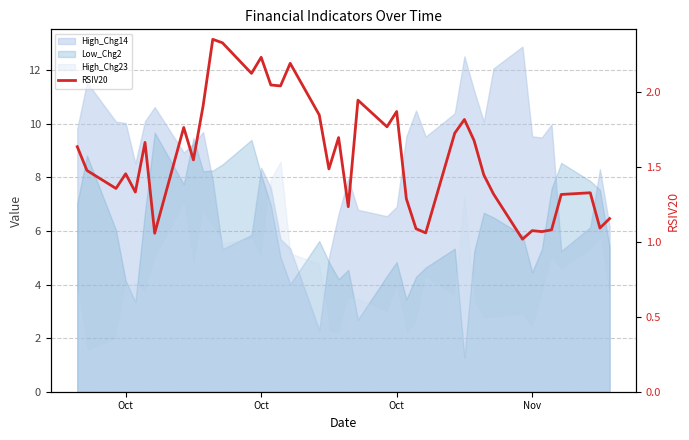

What is the average value?

1.6